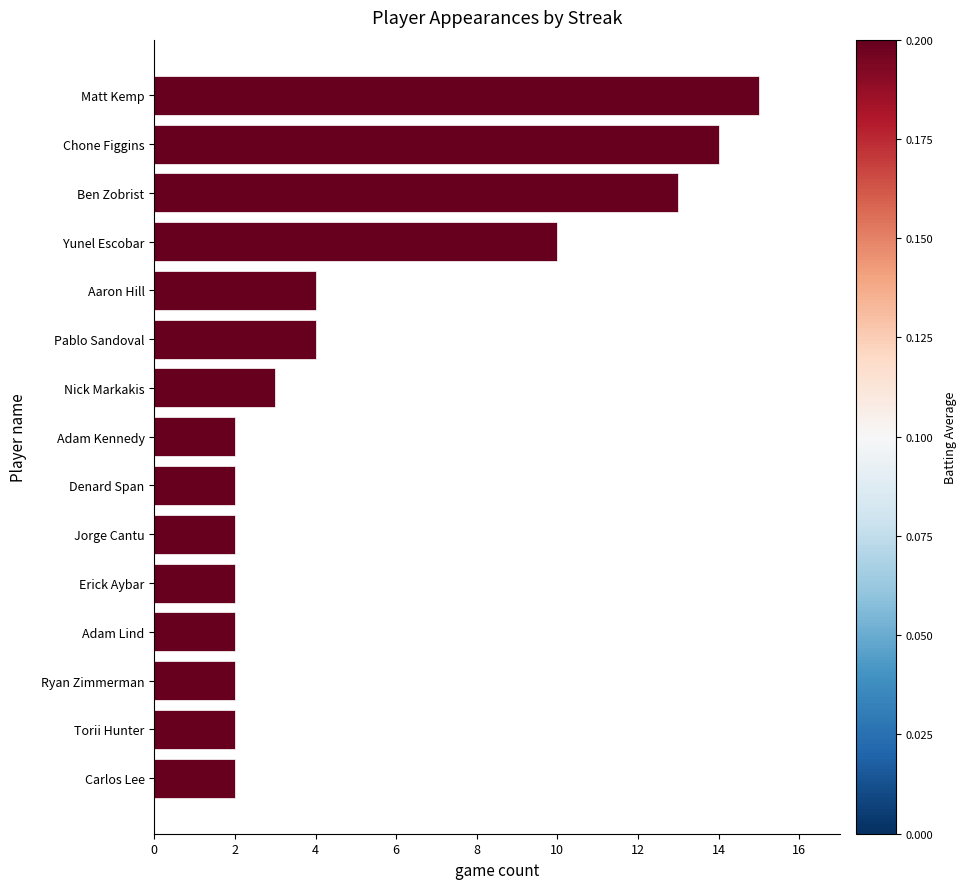

How many bars are there in total?

15